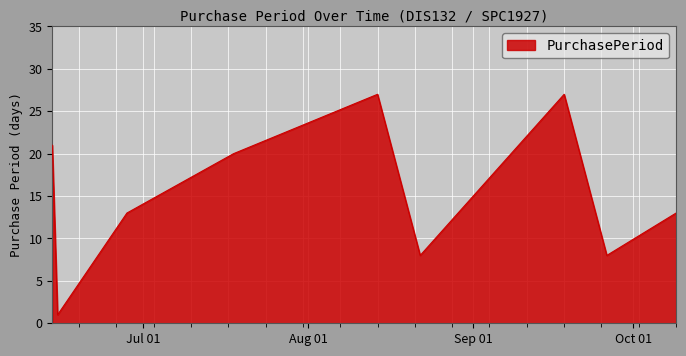

What is the difference between the maximum and minimum values?

26